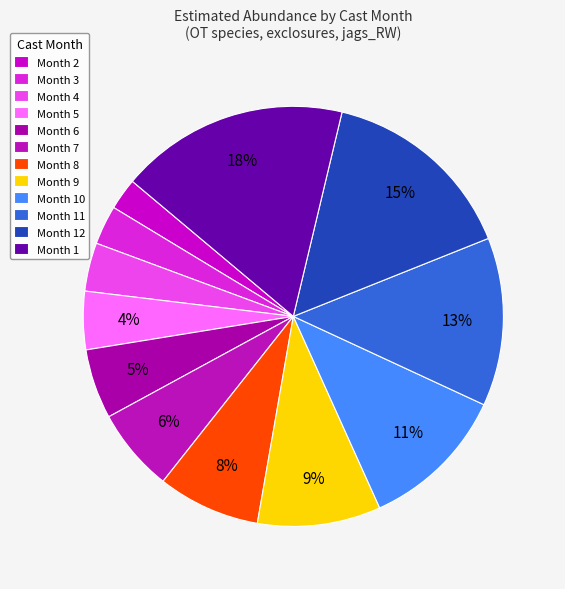

Count the number of slices in the pie.

12